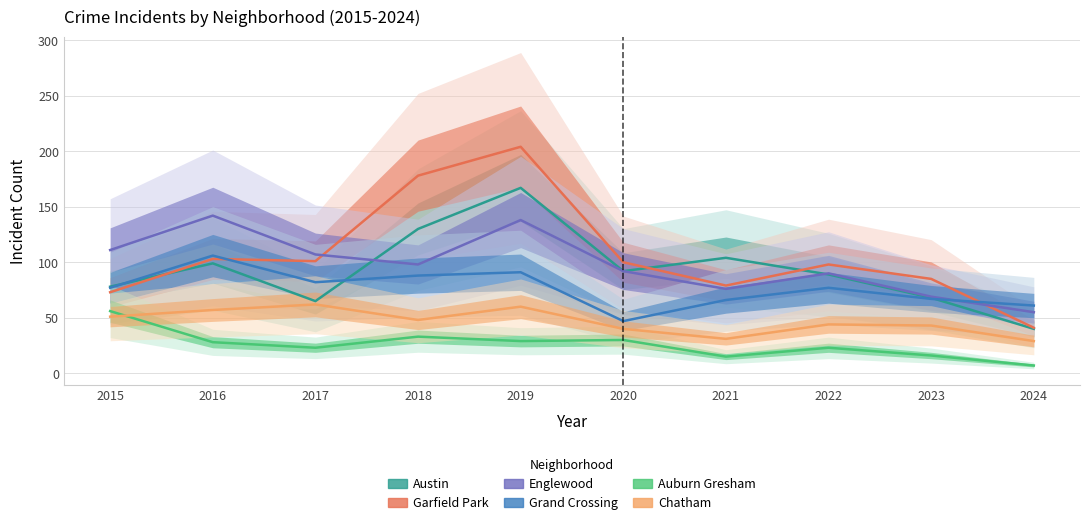

Rank the series at 2024 from lowest to highest value.

Auburn Gresham, Chatham, Austin, Garfield Park, Englewood, Grand Crossing